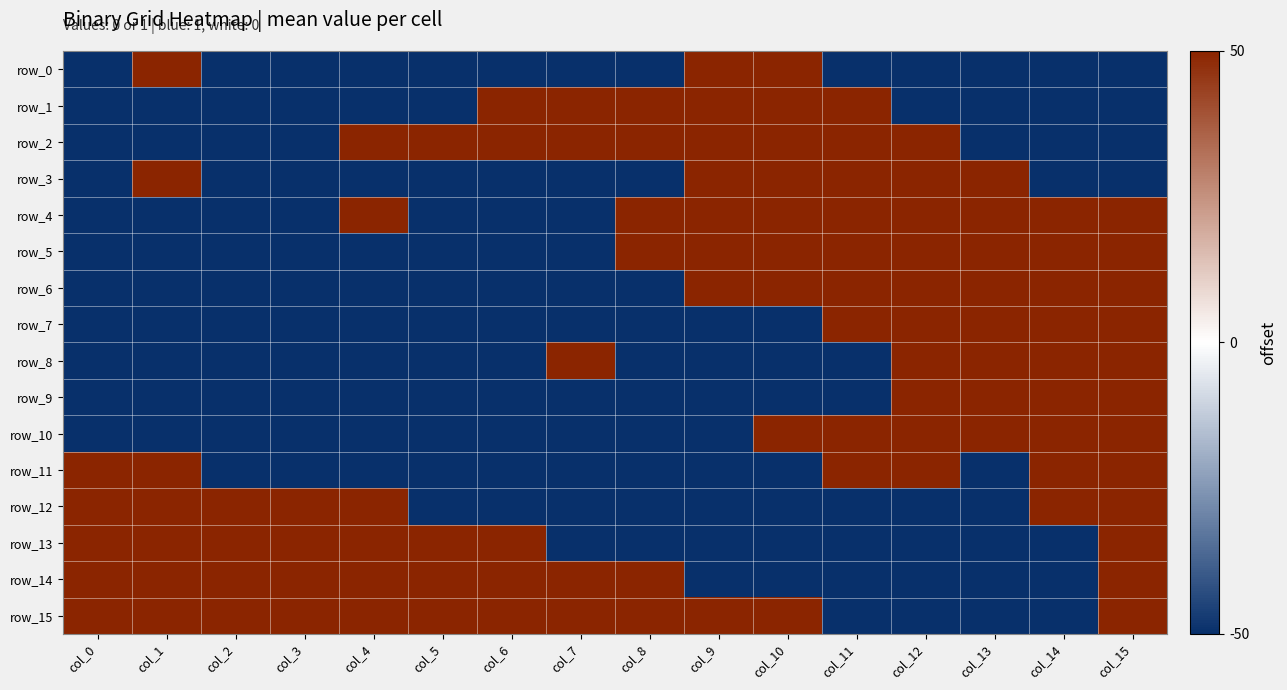

What is the spread (max minus min) of values at col_1?

1